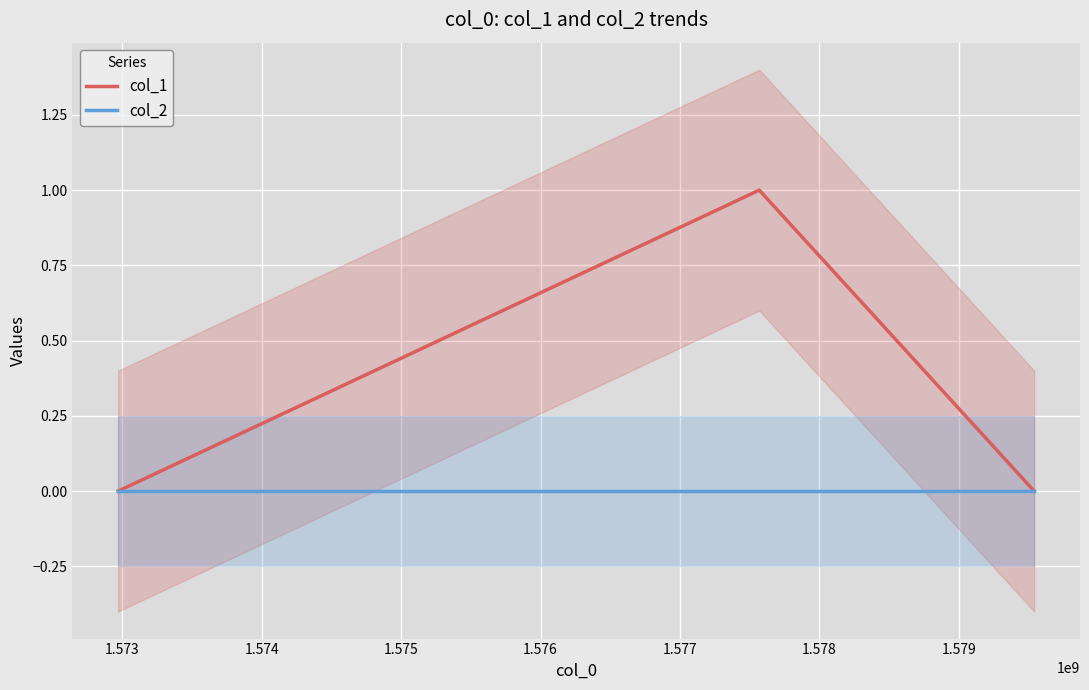

How many data points does each series have?

3